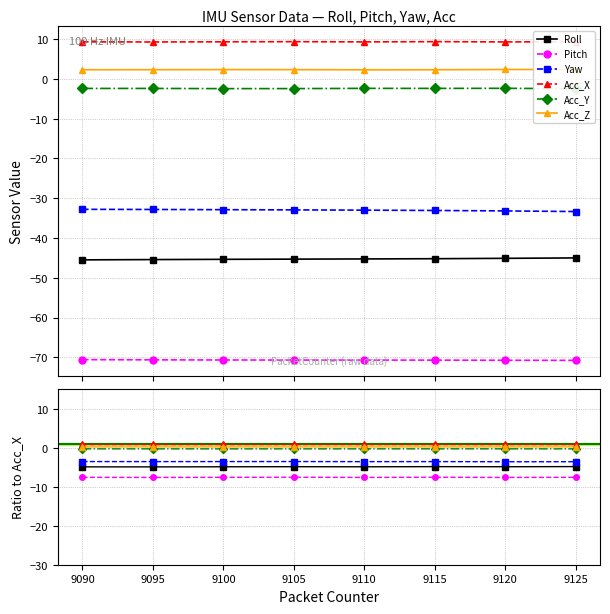

How many series are shown in this chart?

6